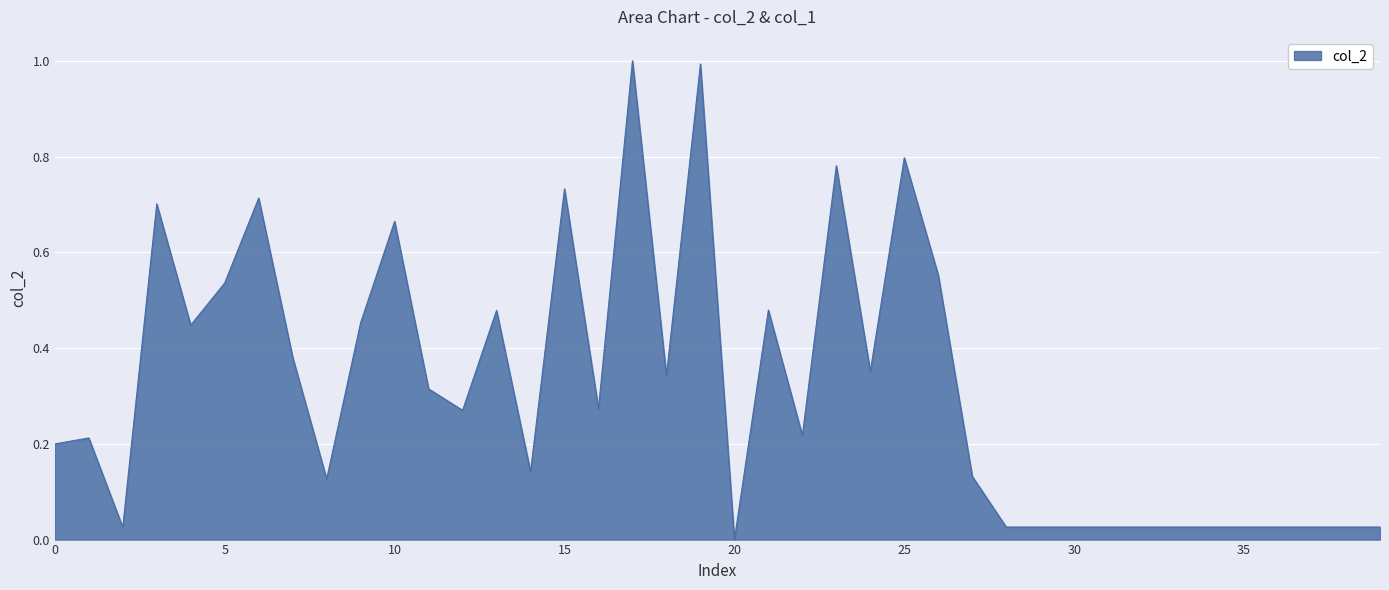

What is the difference between the maximum and minimum values?

1.0